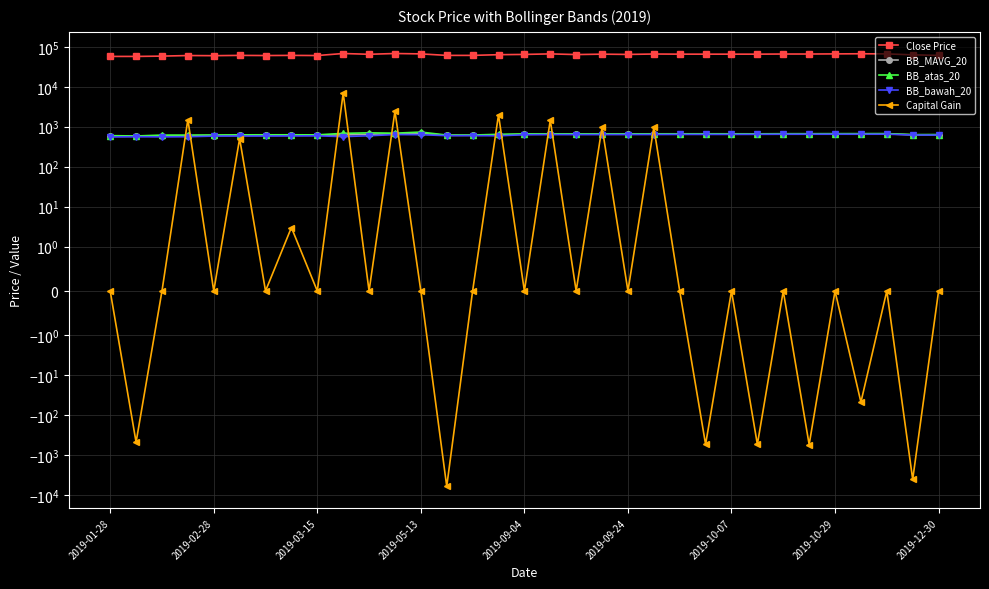

What are all the series names shown in the legend?

Close Price, BB_MAVG_20, BB_atas_20, BB_bawah_20, Capital Gain